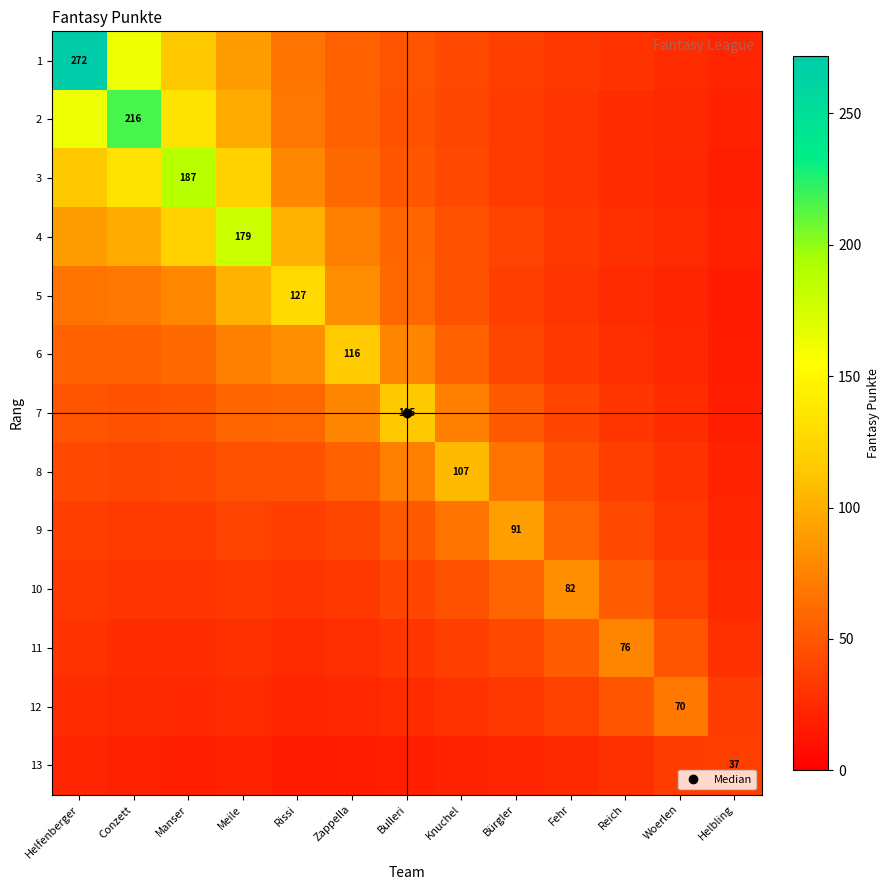

Rank the series by their maximum value, from lowest to highest.

13, 12, 11, 10, 9, 8, 7, 6, 5, 4, 3, 2, 1